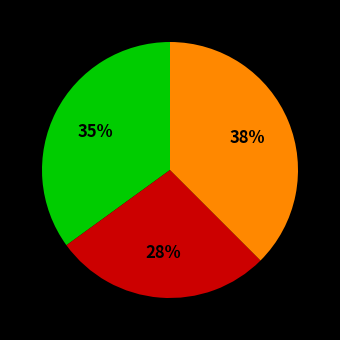

To the nearest percent, what is the average slice percentage?

33%